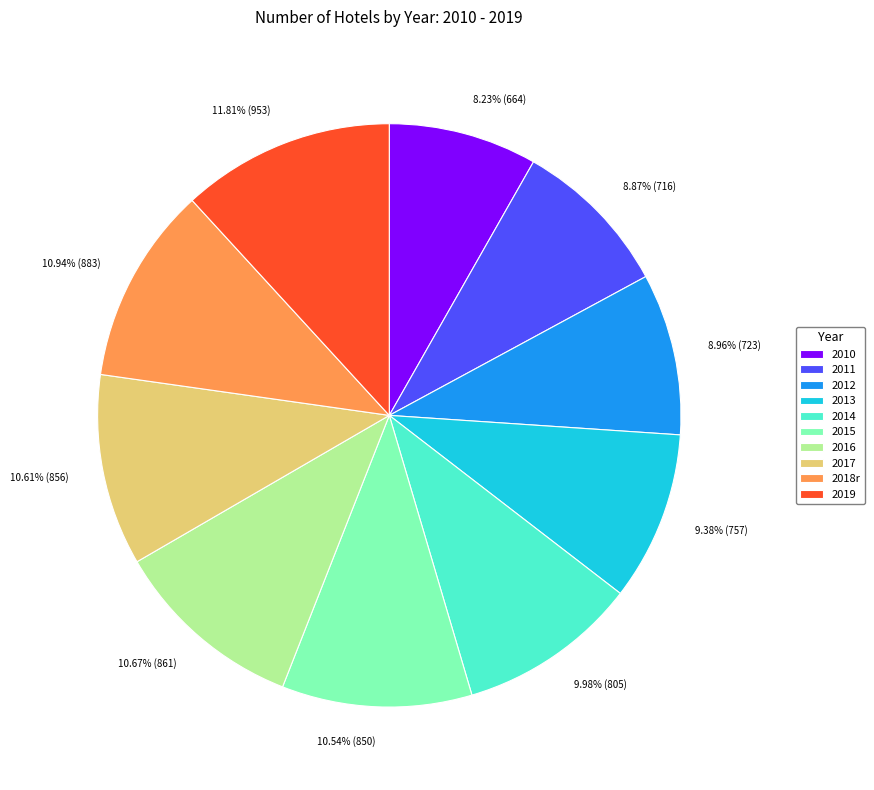

To the nearest percent, what is the average slice percentage?

10%